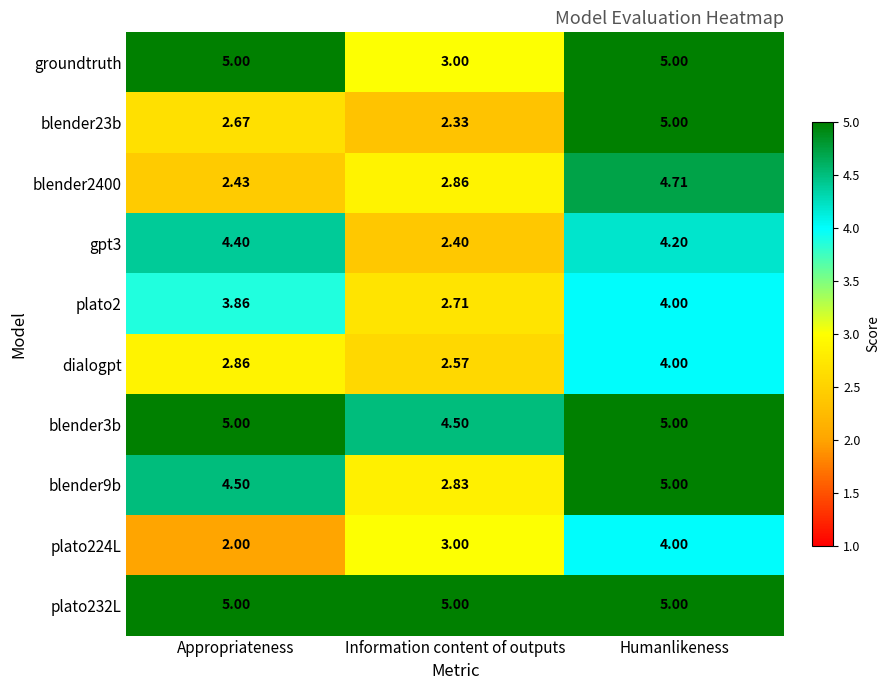

Where is gpt3 nearest to the value 3?

Information content of outputs